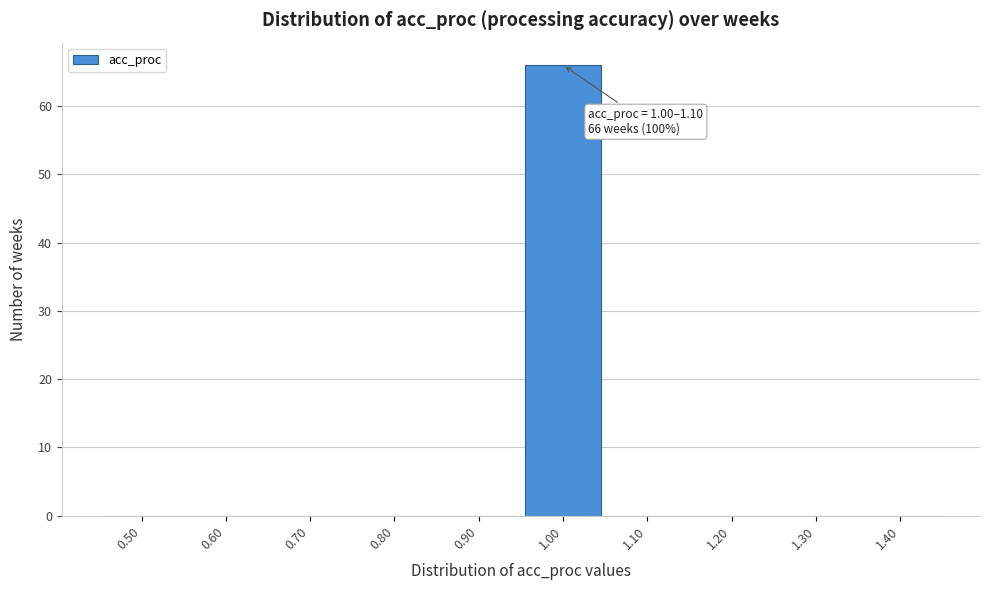

Reading left to right, list all the values displayed in this chart.

0.50=0	0.60=0	0.70=0	0.80=0	0.90=0	1.00=66	1.10=0	1.20=0	1.30=0	1.40=0